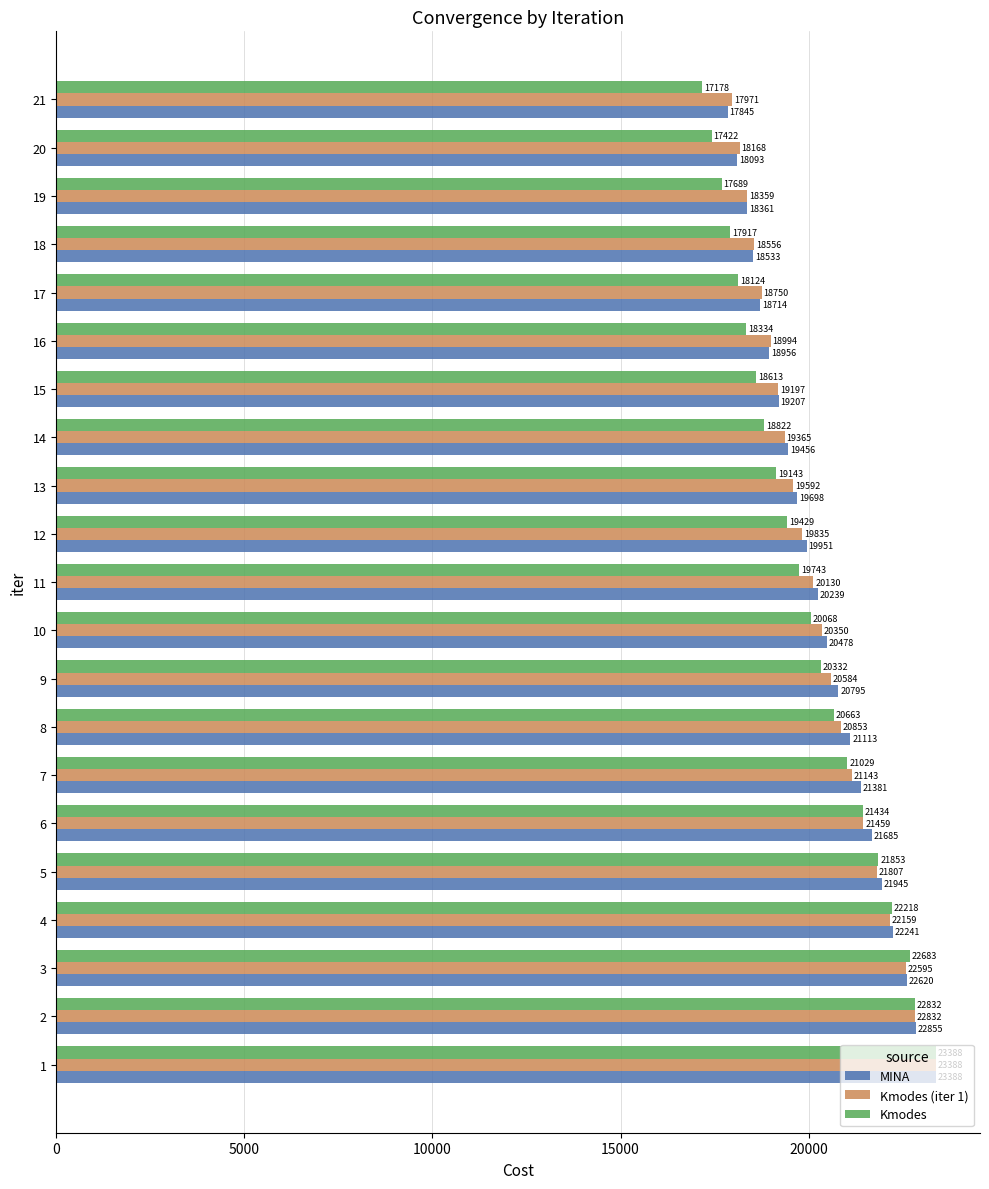

Is the value of Kmodes at 1 greater than the value of MINA at 5?

Yes